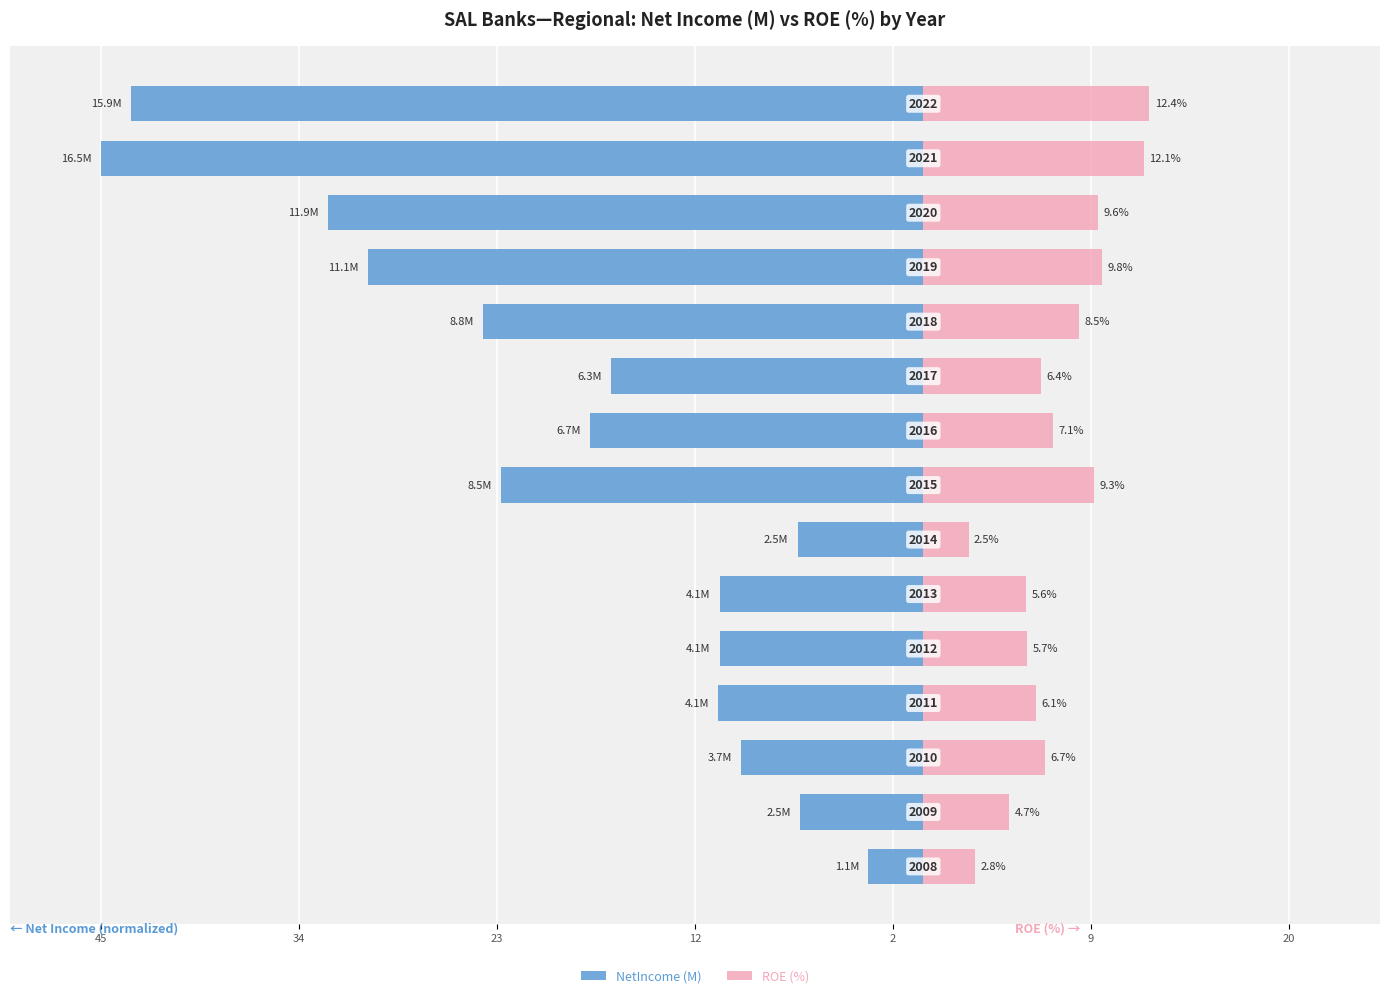

How many data points in ROE (%) are above 6?

10